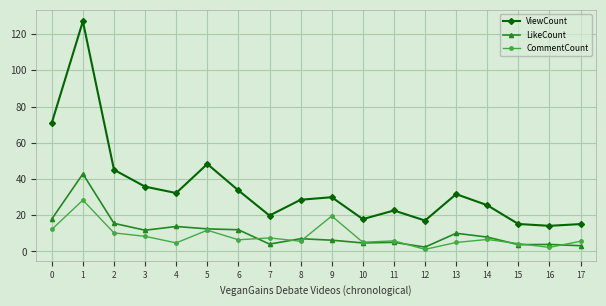

Is it true that CommentCount equals 5.8 at 11?

True